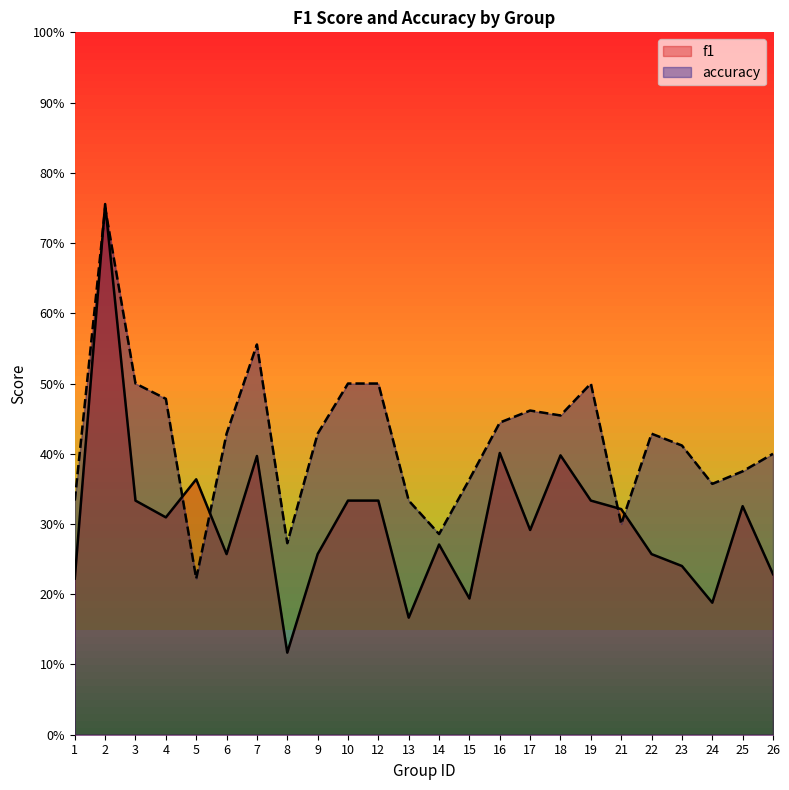

At how many categories does at least one series exceed 0?

24